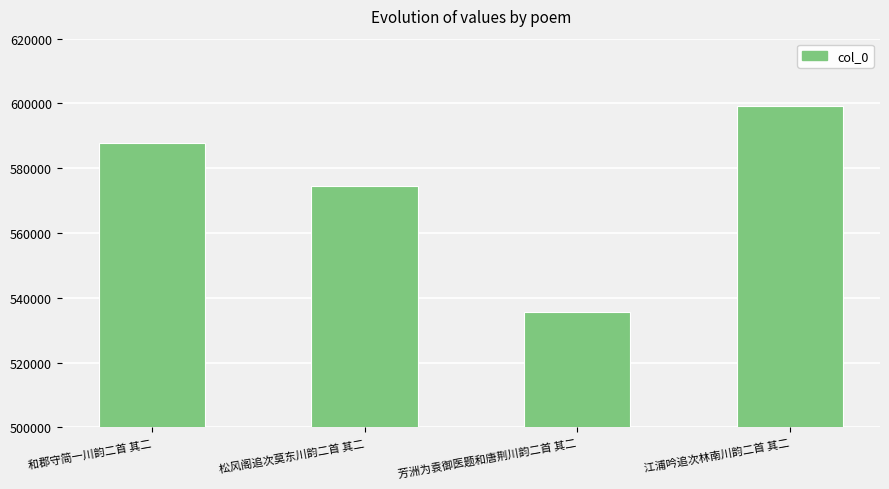

What is the smallest value displayed?

535510